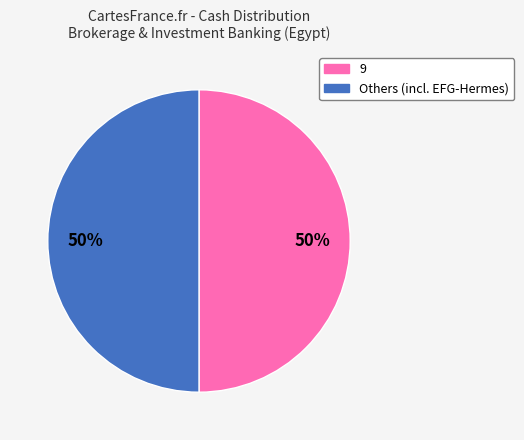

To the nearest percent, what is the average slice percentage?

50%